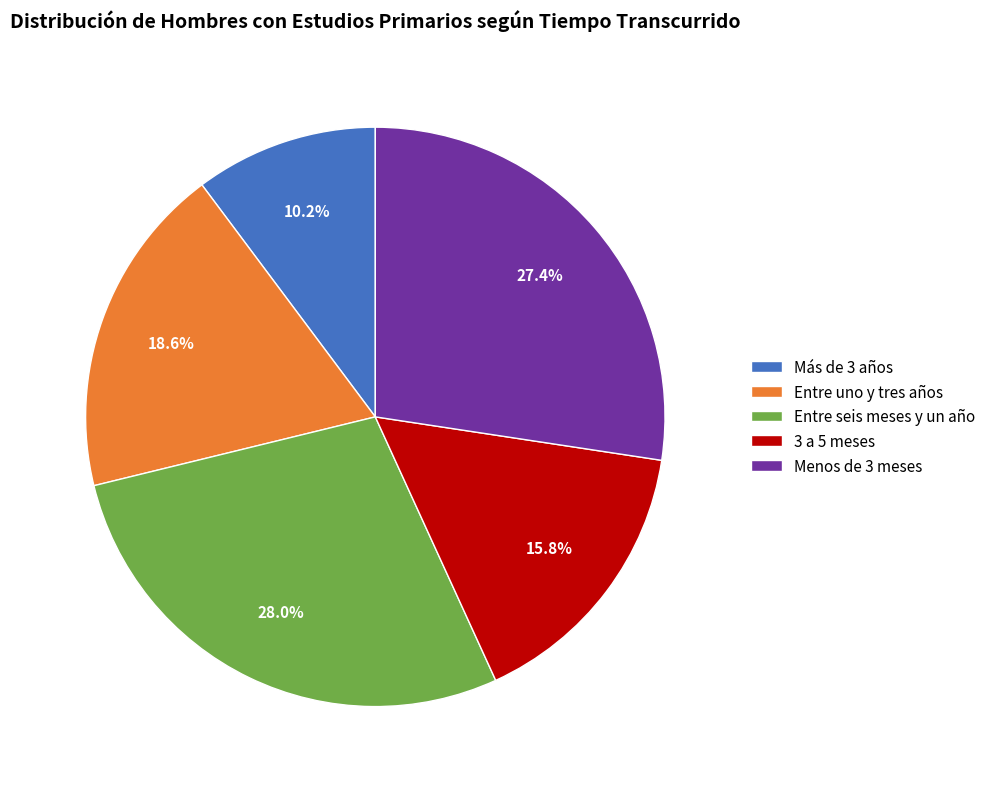

Is there any slice that represents more than half of the pie?

No